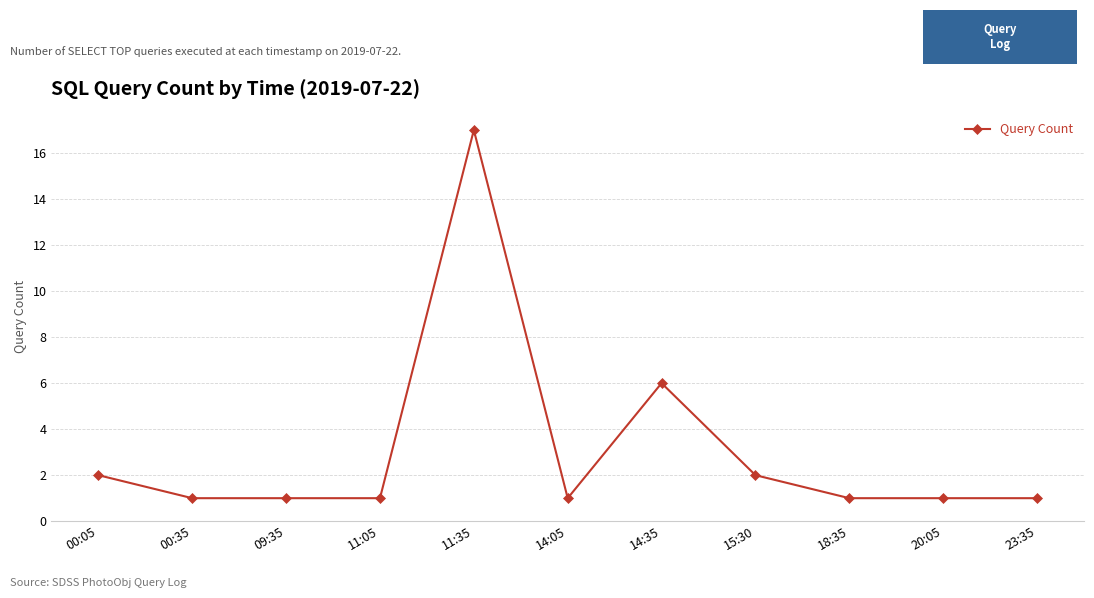

What position from the right is 18:35?

3